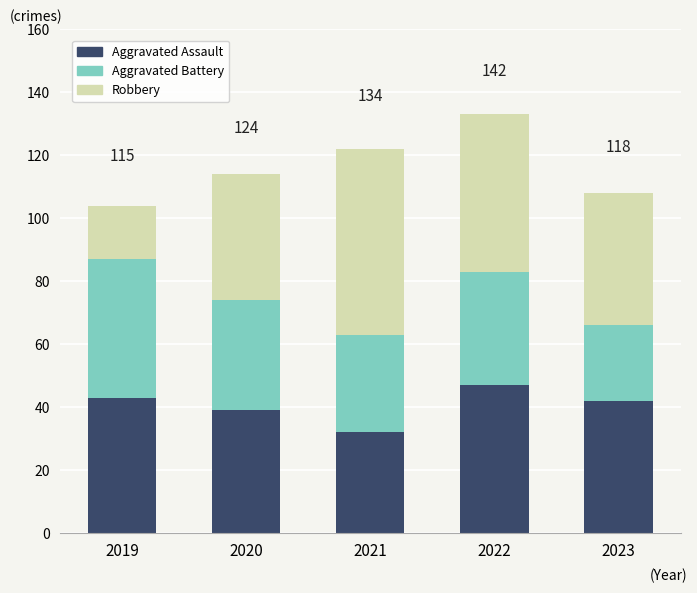

What is the total value across all series at 2021?

122